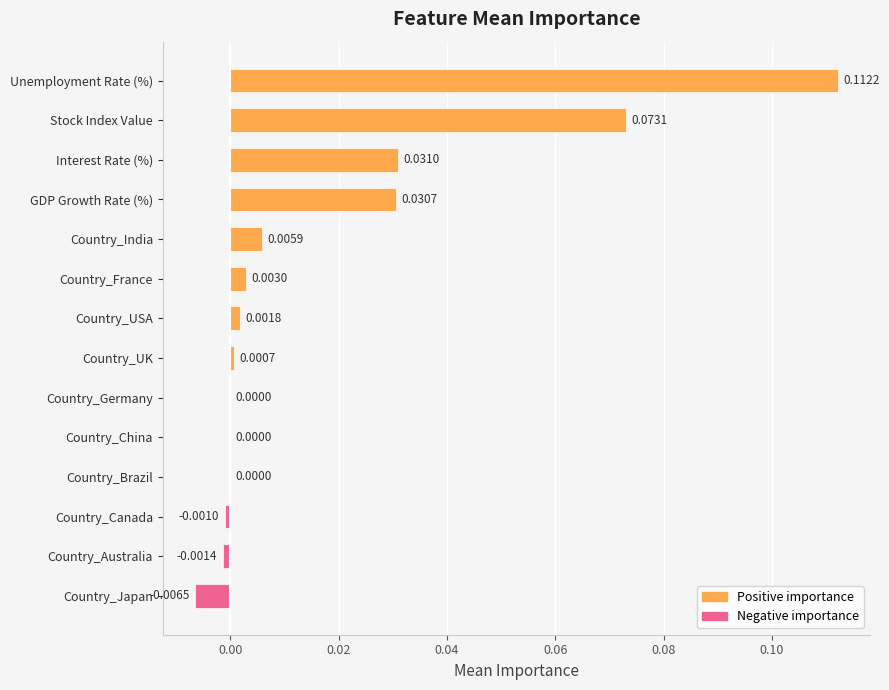

Between Unemployment Rate (%) and GDP Growth Rate (%), which is larger?

Unemployment Rate (%)